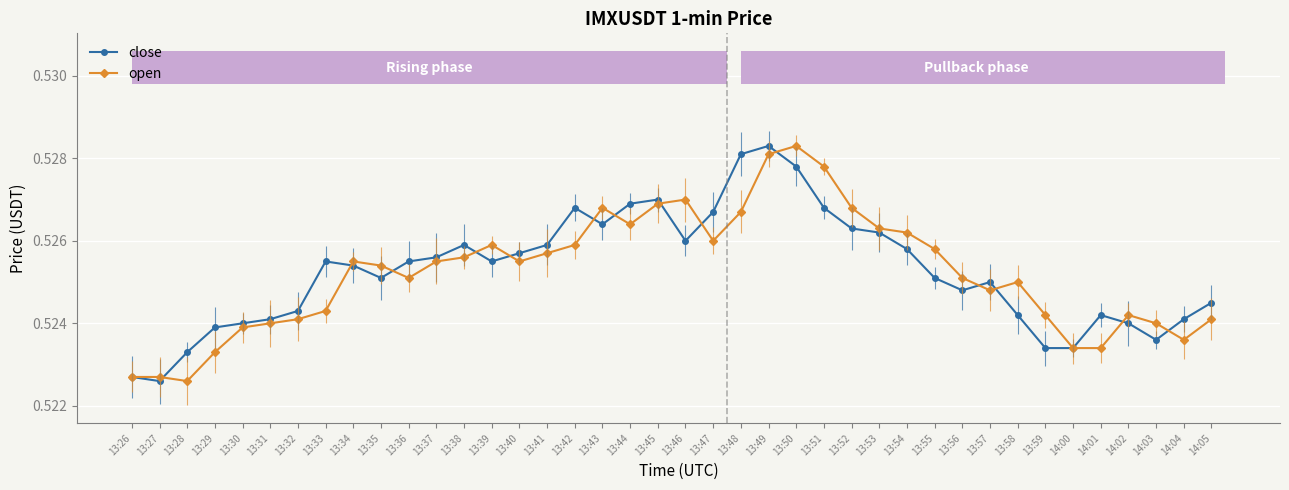

Which series has the widest spread of values?

close